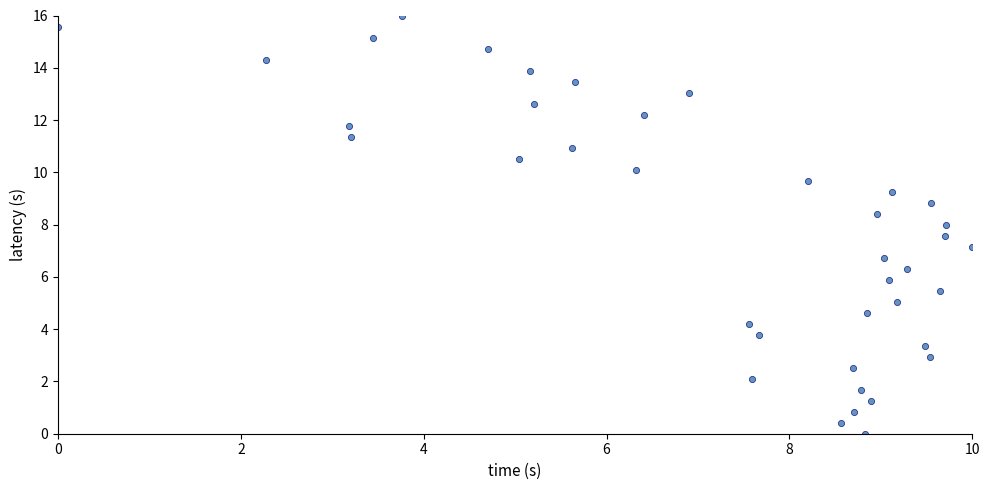

What is the range of X values (max minus min)?

10.0